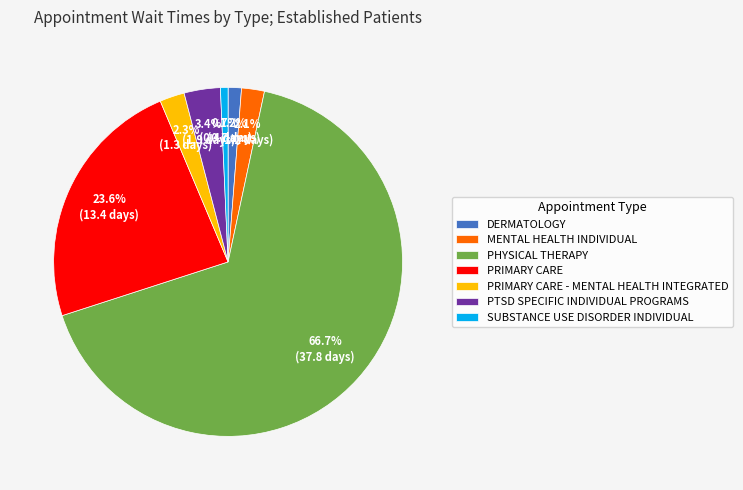

What percentage do PTSD SPECIFIC INDIVIDUAL PROGRAMS and SUBSTANCE USE DISORDER INDIVIDUAL together represent?

4.1%